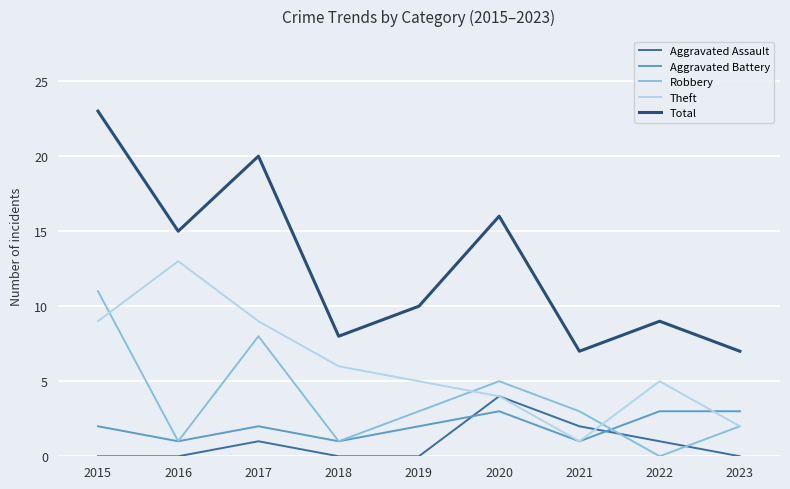

What value does the Aggravated Assault series have at 2020?

4